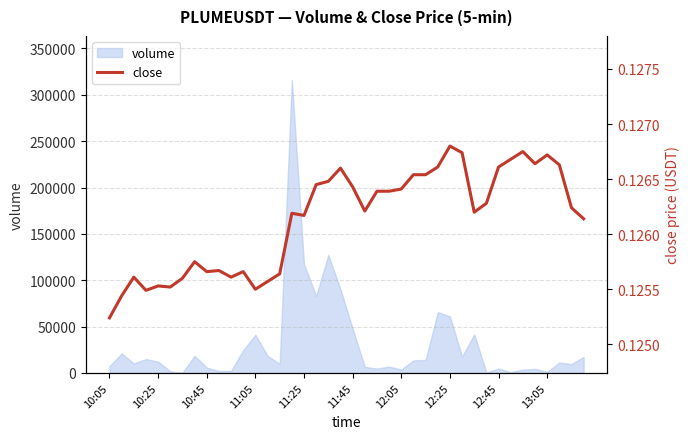

The value of volume at 11:05 is 41150. True or false?

True